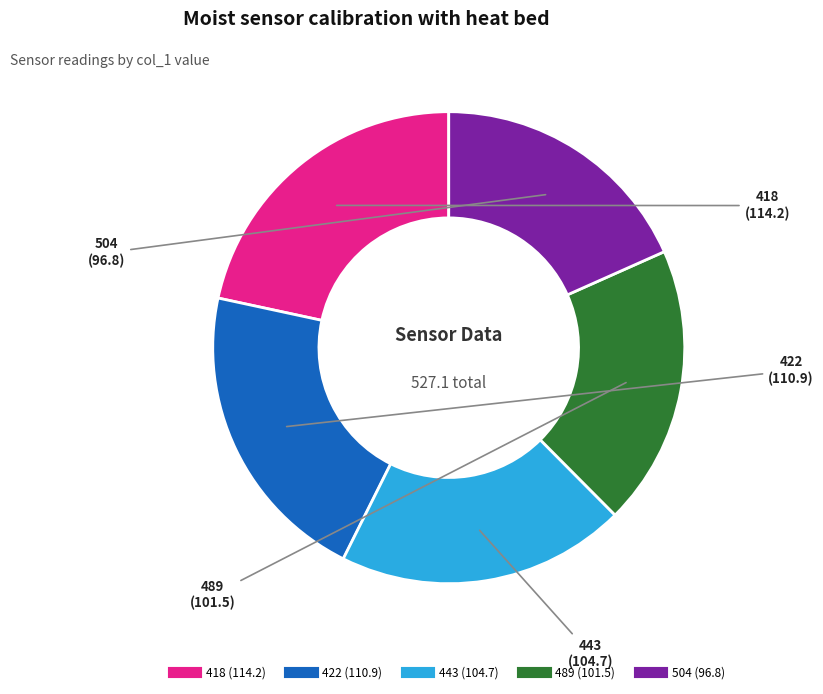

What is the largest slice in the pie chart?

418